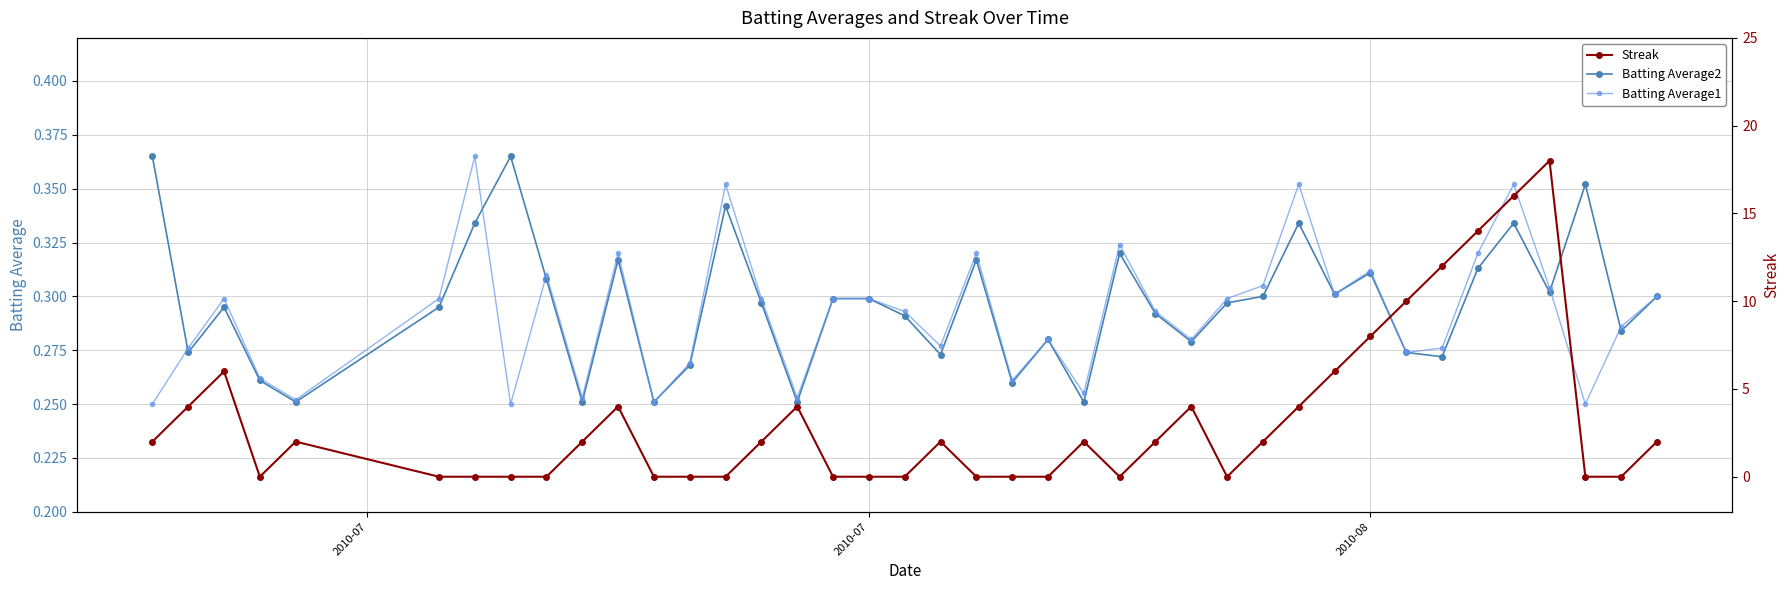

What is the difference between the maximum and second lowest values in the Streak series?

18.0